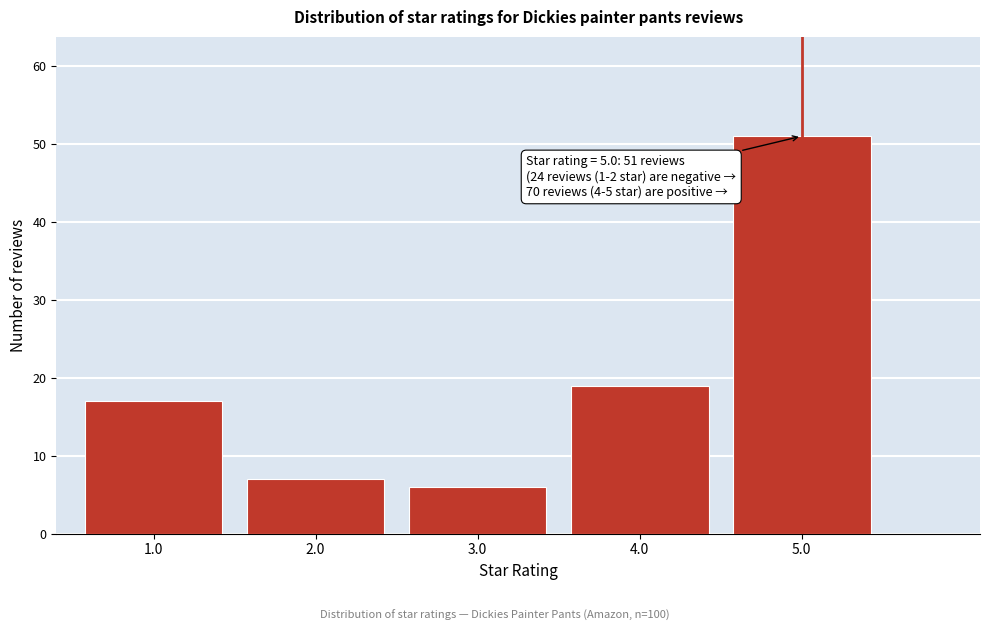

Reading right to left, what are all the values shown in this chart?

5.0=51	4.0=19	3.0=6	2.0=7	1.0=17